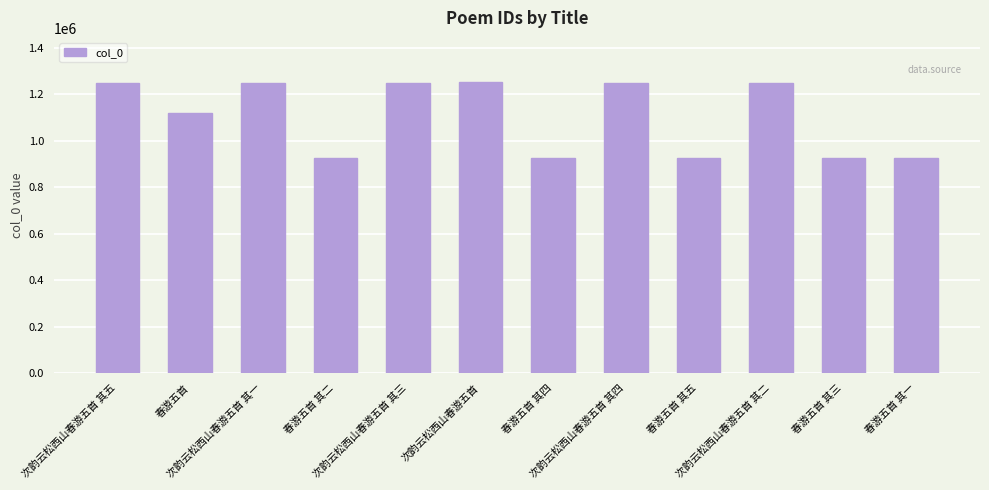

What is the average value?

1103614